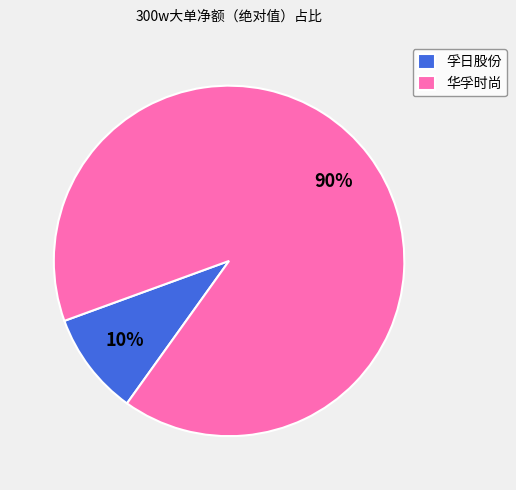

Is there any slice that represents more than half of the pie?

Yes